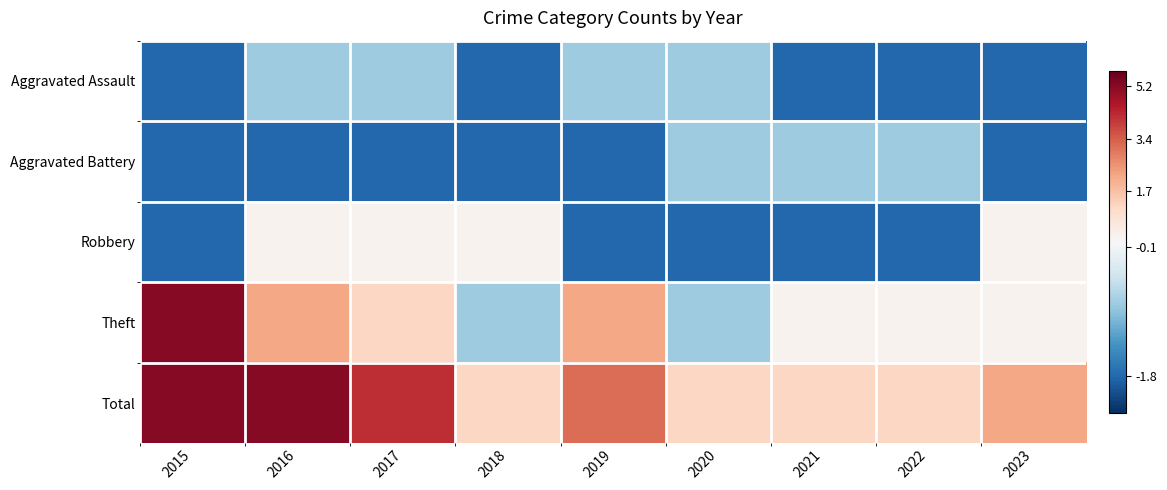

Between 2022 and 2023, which series saw the biggest shift?

Robbery